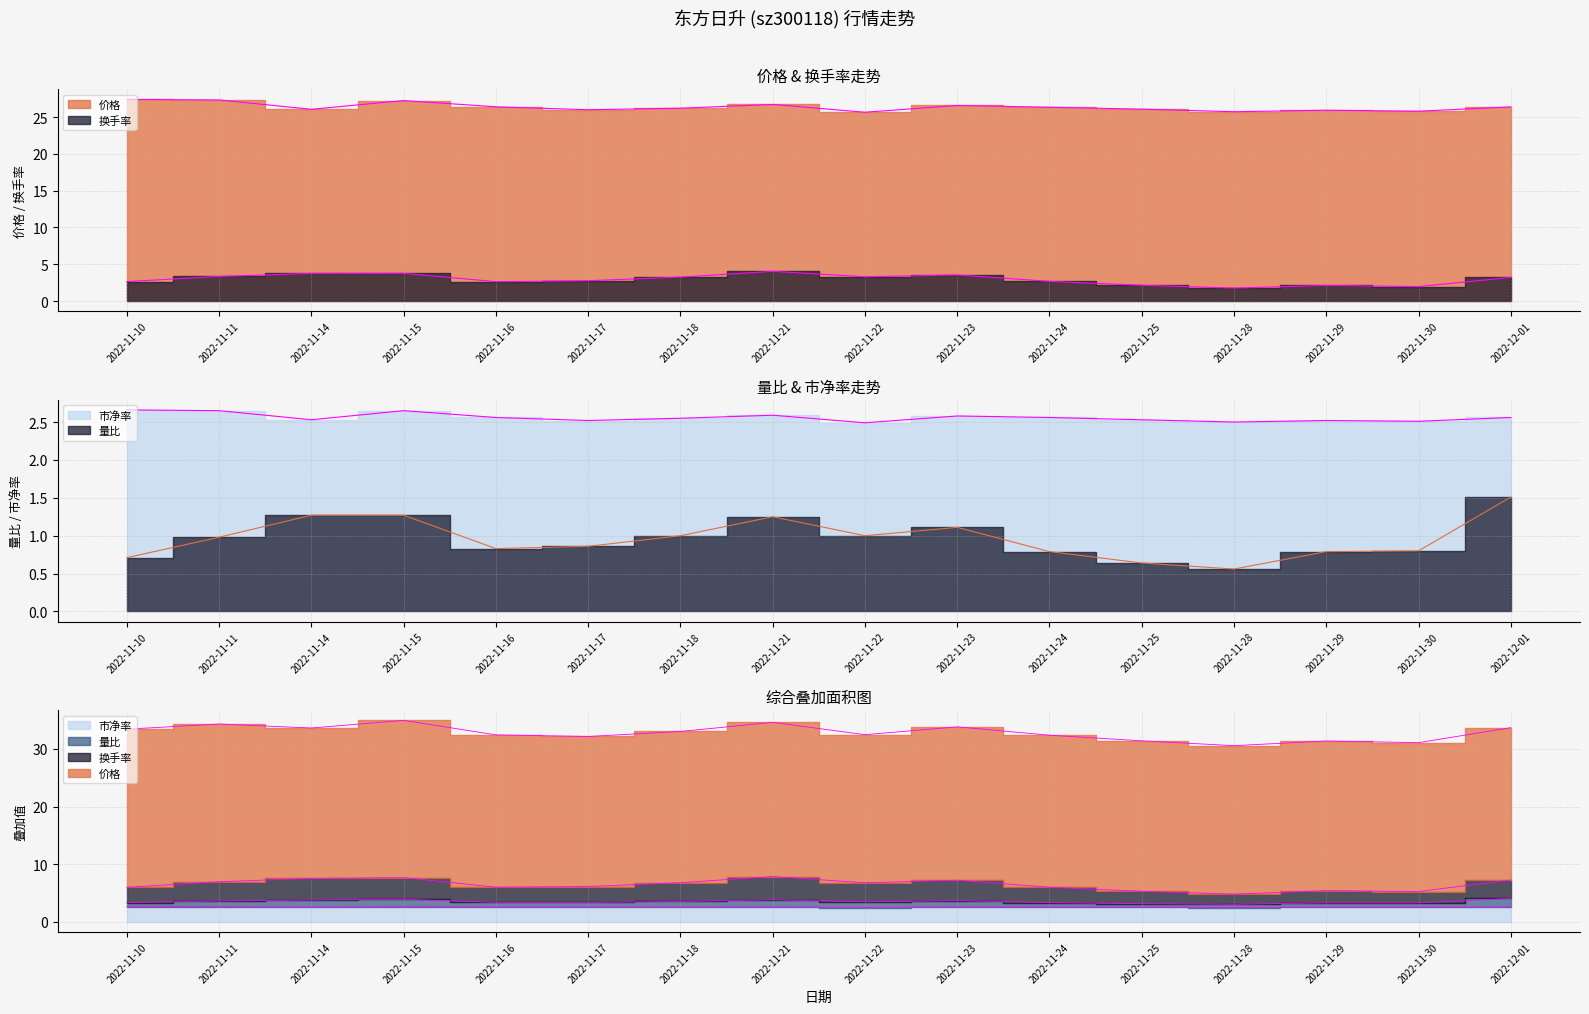

What is the difference between the second highest and second lowest values in the 市净率 series?

0.1